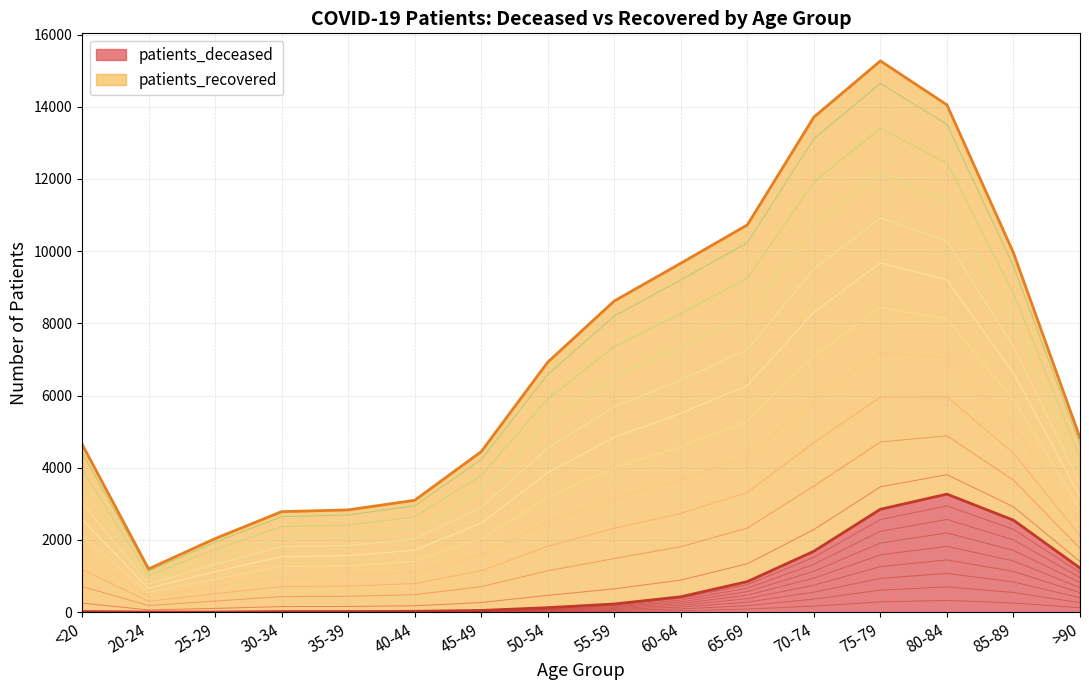

At which category does the chart reach its minimum across all series?

25-29